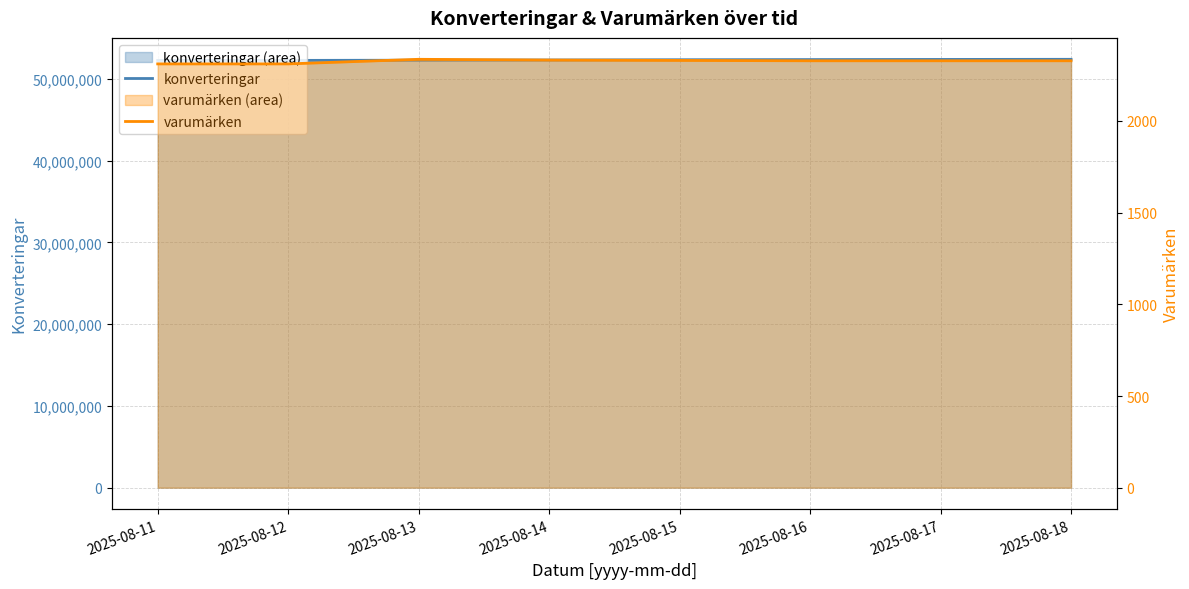

Does the chart have visible grid lines?

Yes